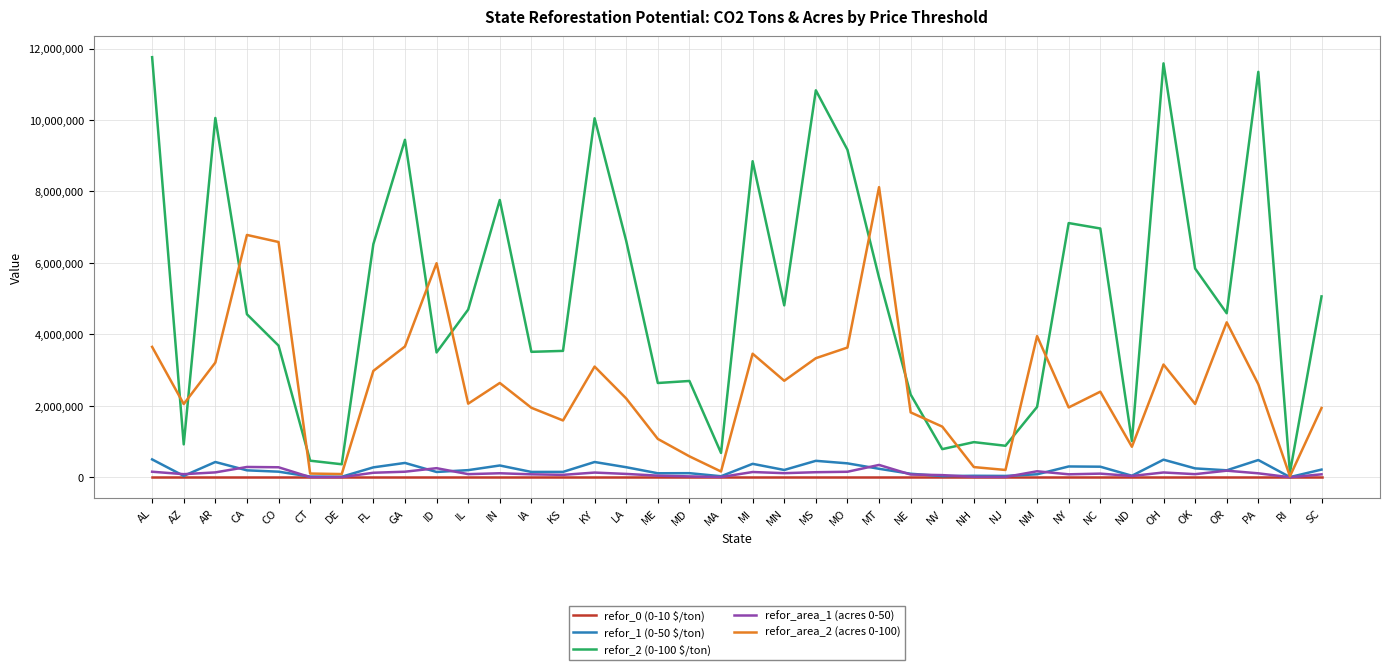

What is the difference between the highest and lowest values at CT?

464281.0